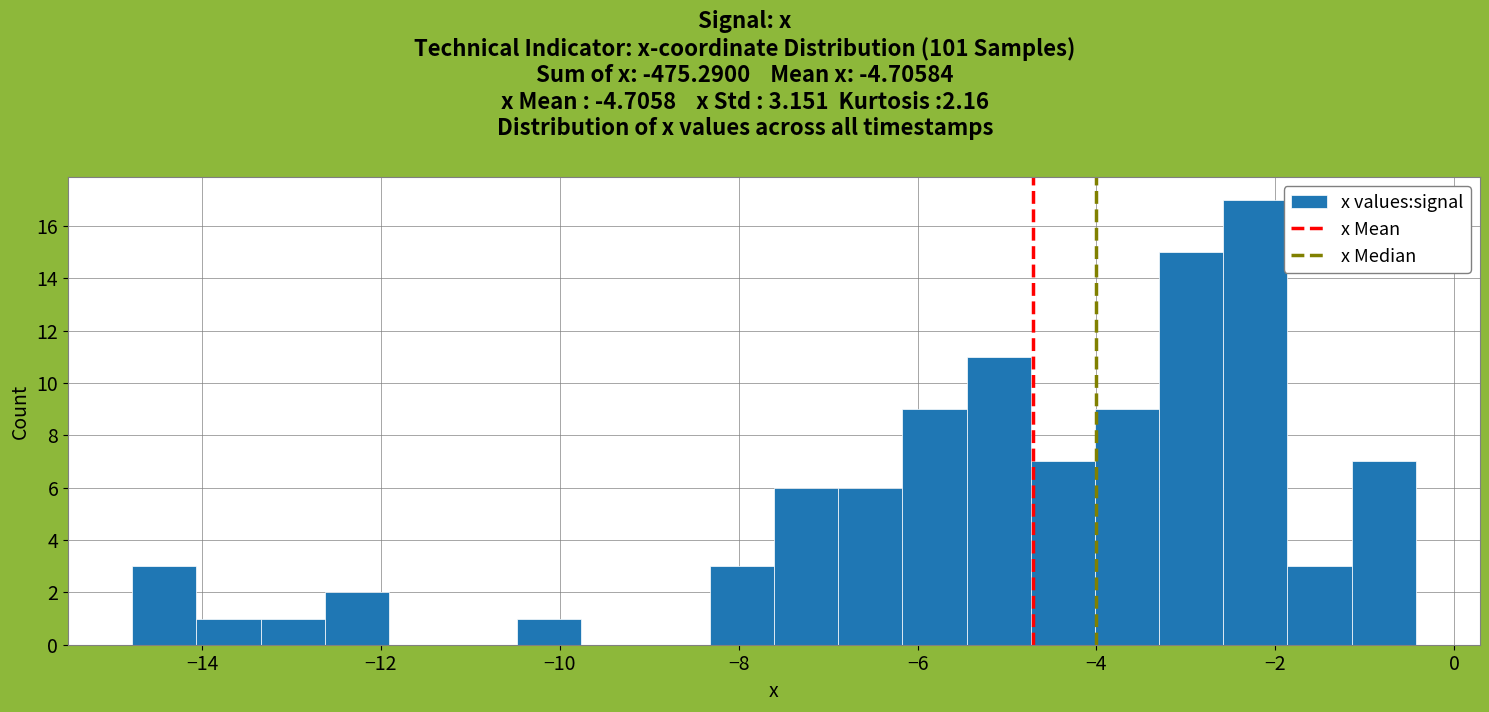

Around what value on the x-axis is the tallest bar? Give the approximate position of its centre, as read against the axis.

-2.2